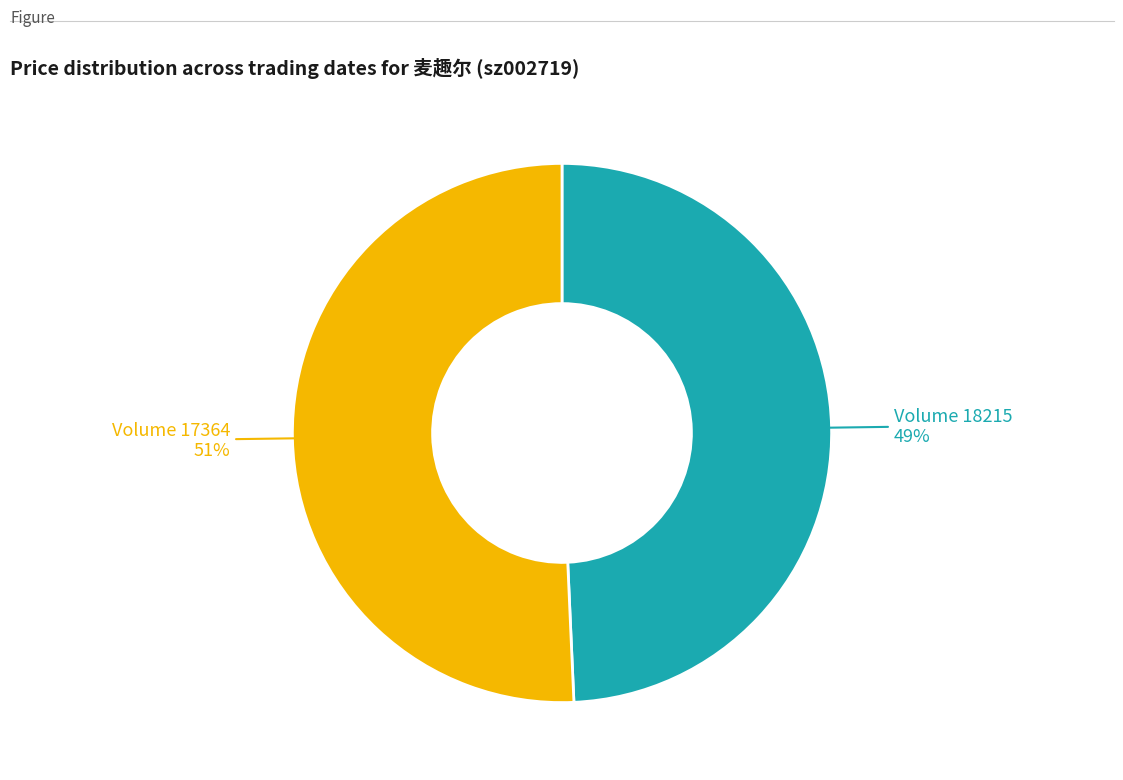

Is there a majority slice in this chart?

Yes